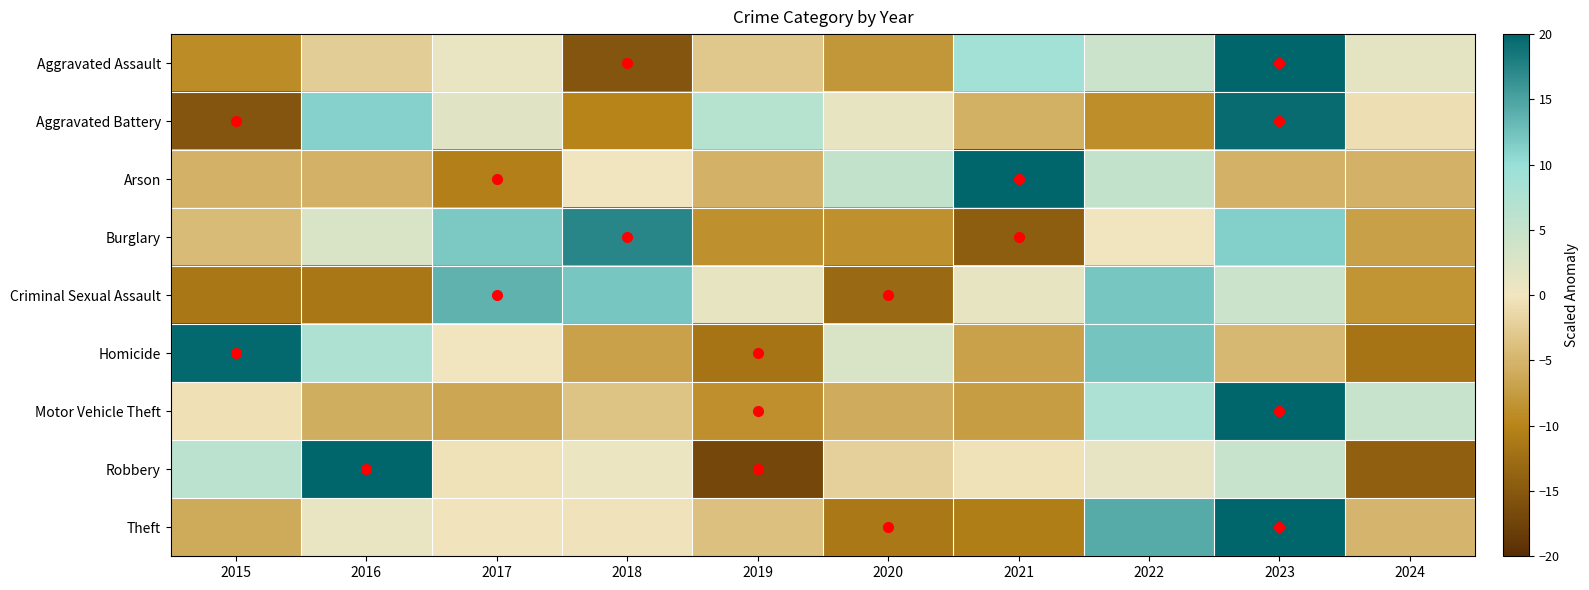

Which label corresponds to the smallest value in the chart?

2019